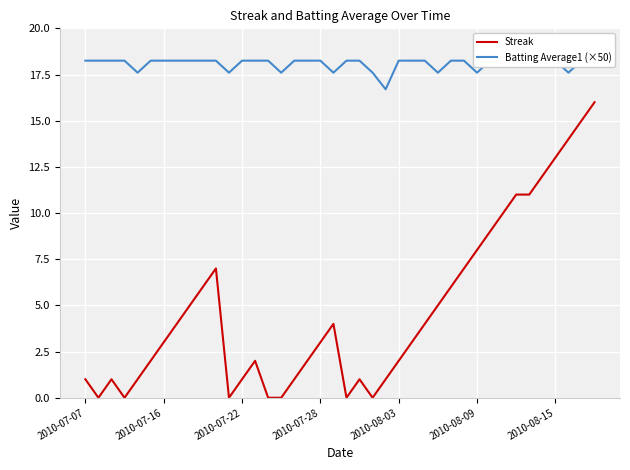

What is the difference between the second highest and second lowest values in the Streak series?

15